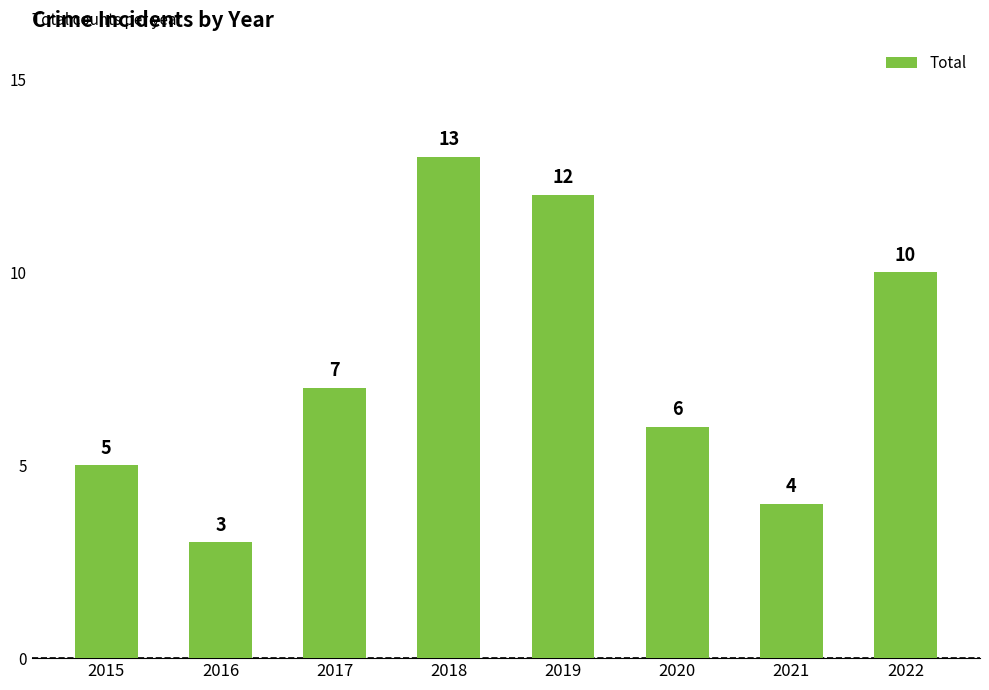

What value does the data have at 2018?

13